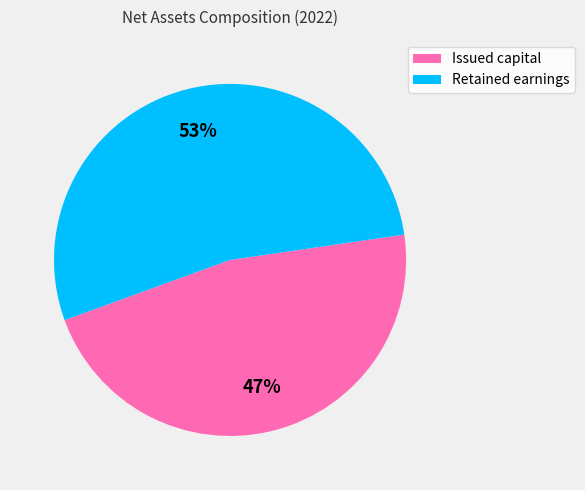

Is Retained earnings the majority of the pie?

Yes